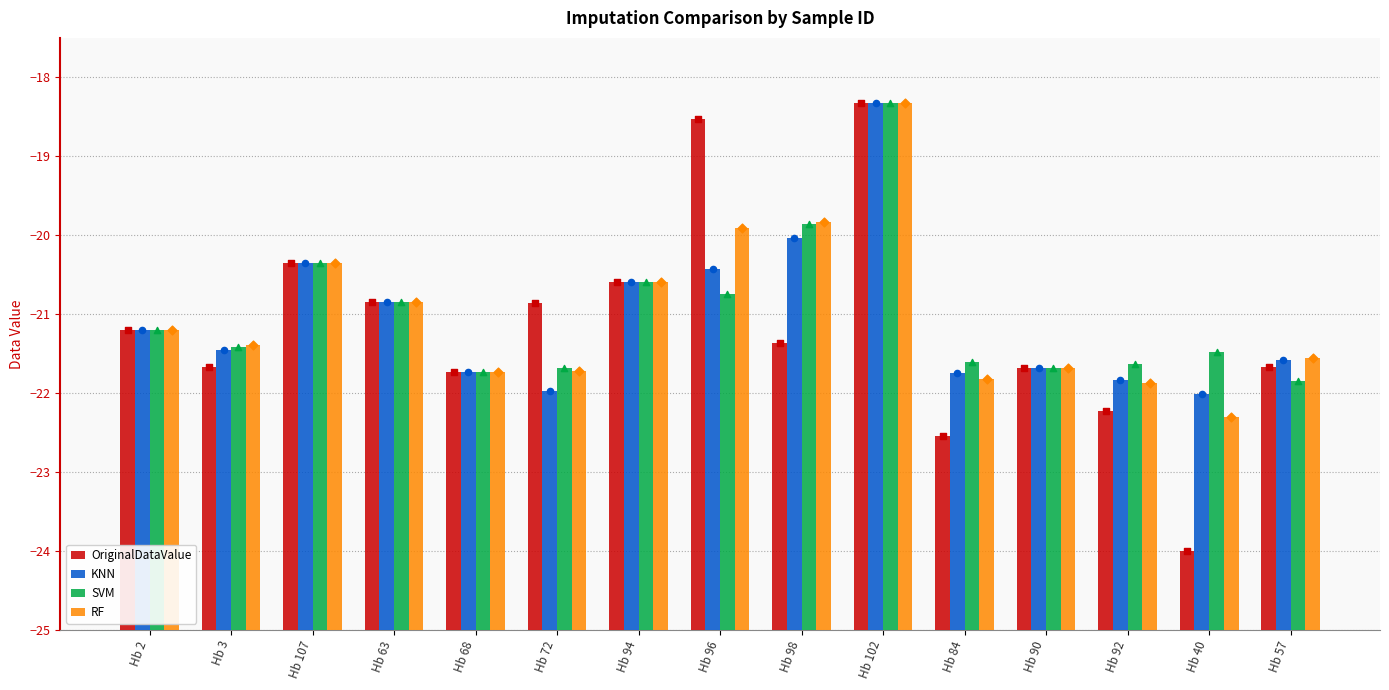

Which series reaches the minimum Y coordinate?

OriginalDataValue